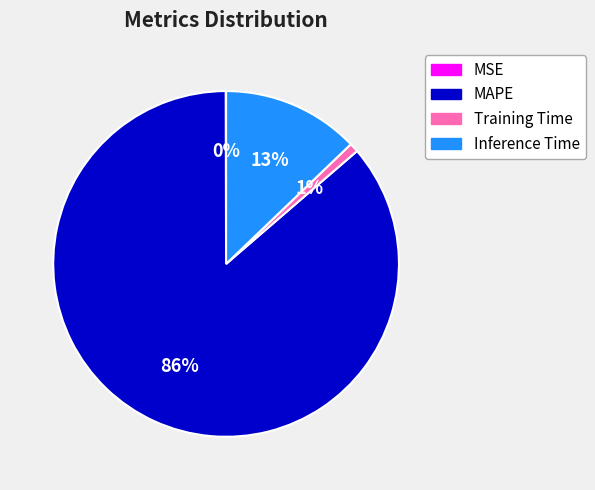

To the nearest percent, what is the difference between the MAPE and Training Time slice percentages?

85%